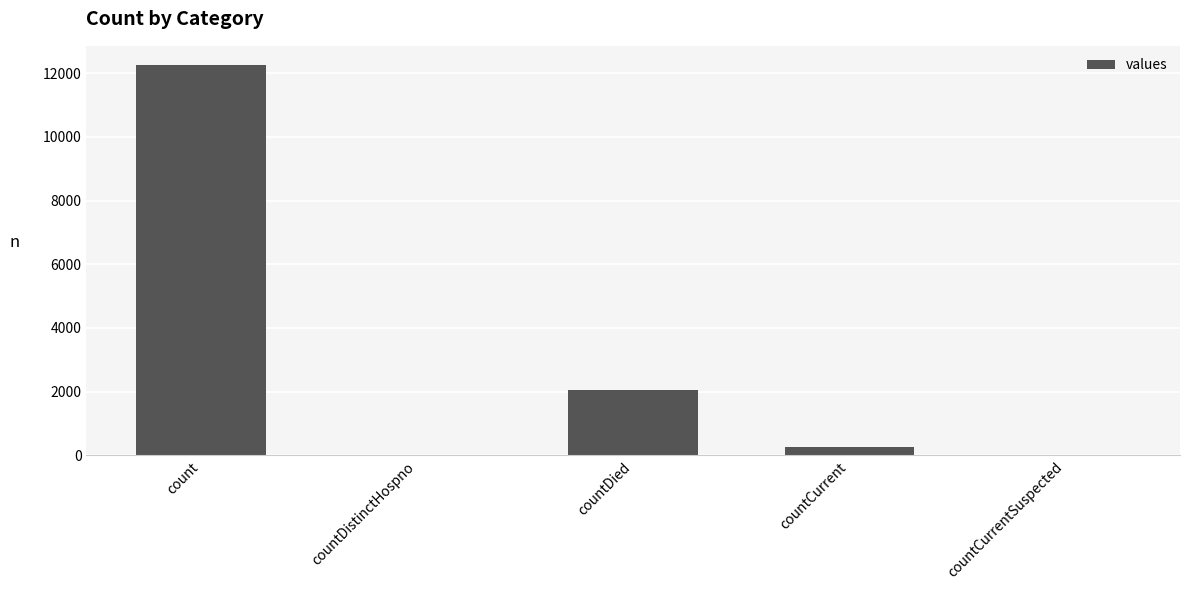

The chart shows a value of 0 at countCurrentSuspected. True or false?

True